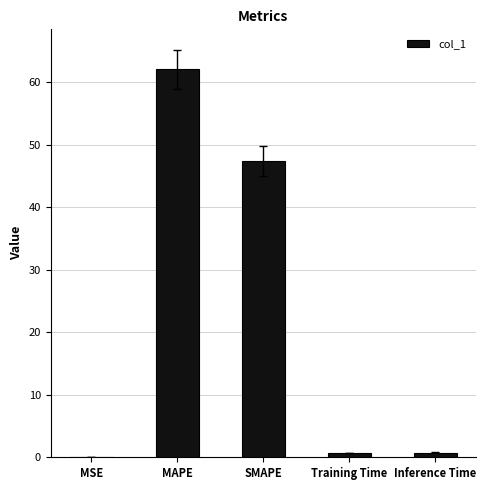

Are the bars horizontal?

No